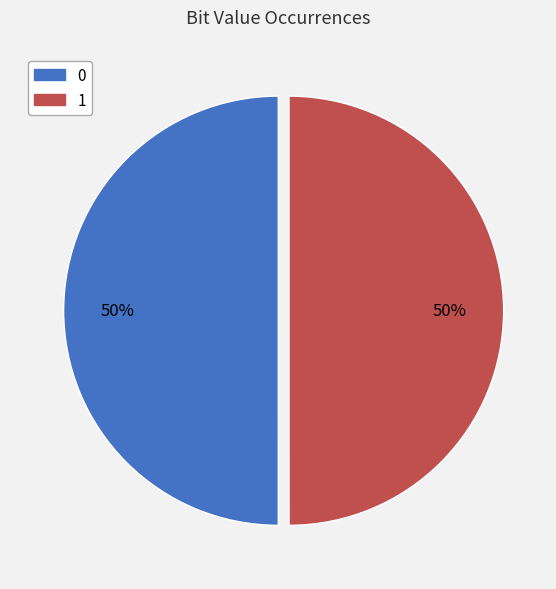

The 1 slice represents 39% of the pie. True or false?

False